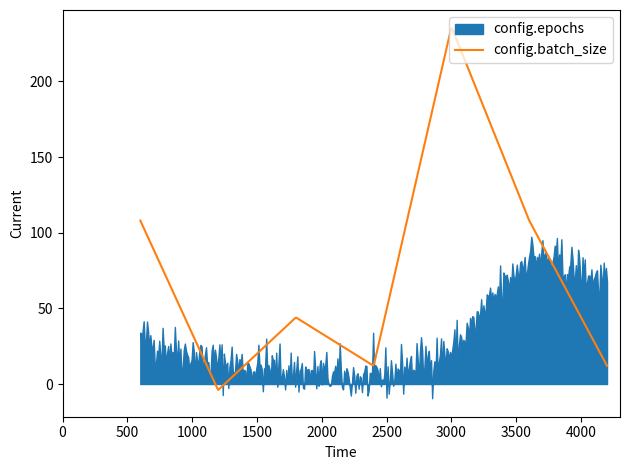

What are all the series names shown in the legend?

config.epochs, config.batch_size